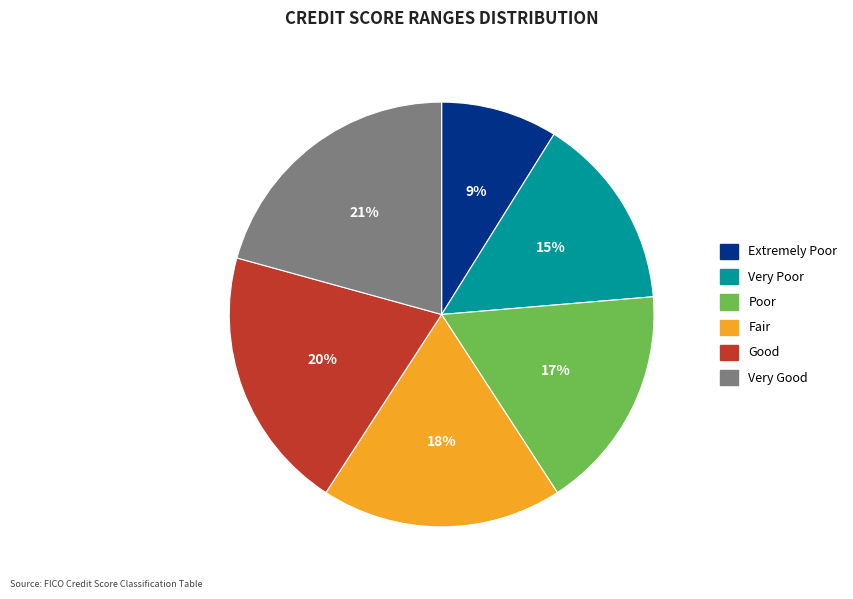

To the nearest percent, what percentage of the pie is Poor?

17%